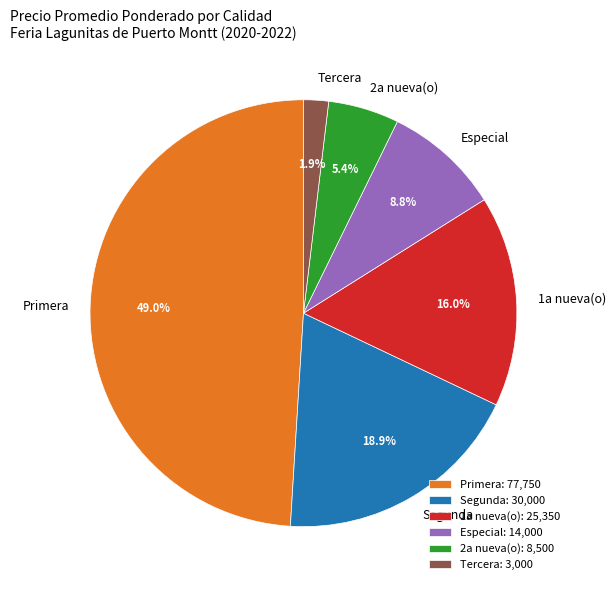

To the nearest percent, what percentage of the pie is Primera?

49%